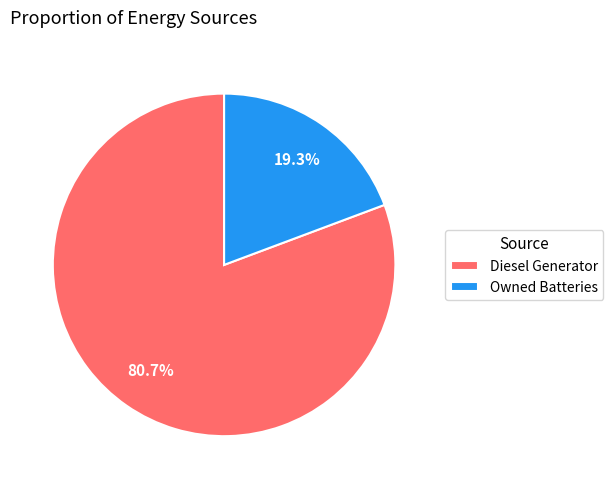

To the nearest percent, what is the combined percentage of Diesel Generator and Owned Batteries?

100%